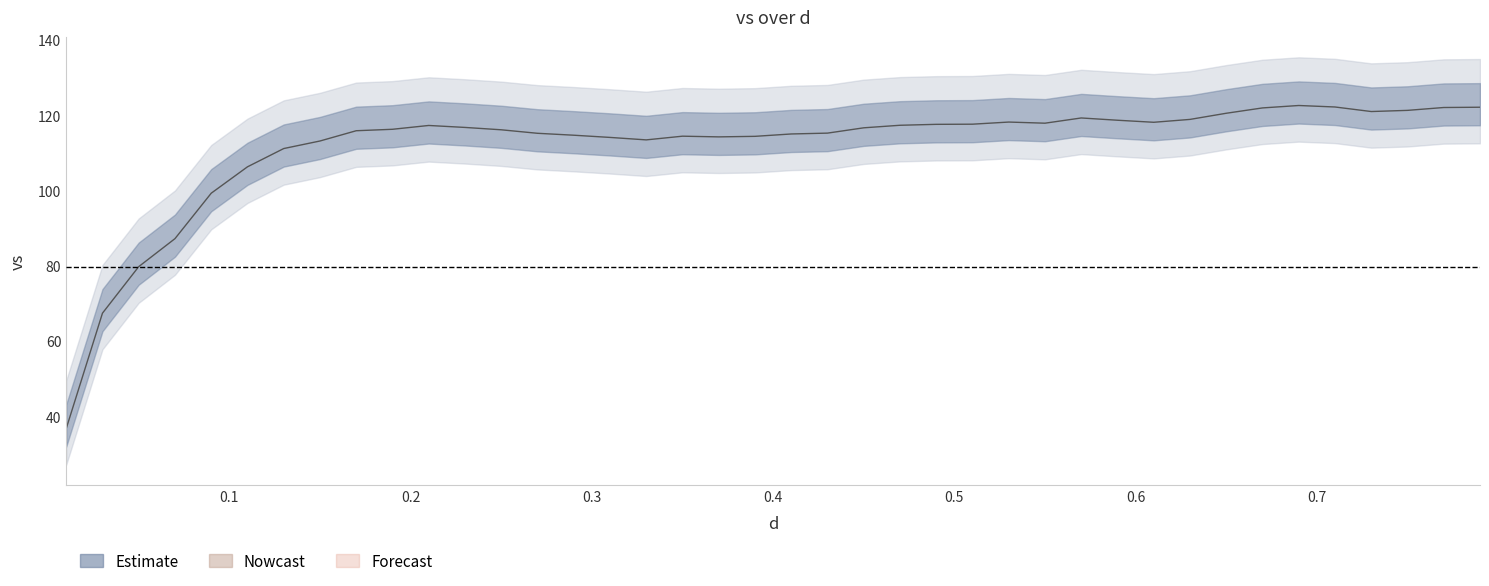

What is the difference between the maximum and minimum values?

85.8